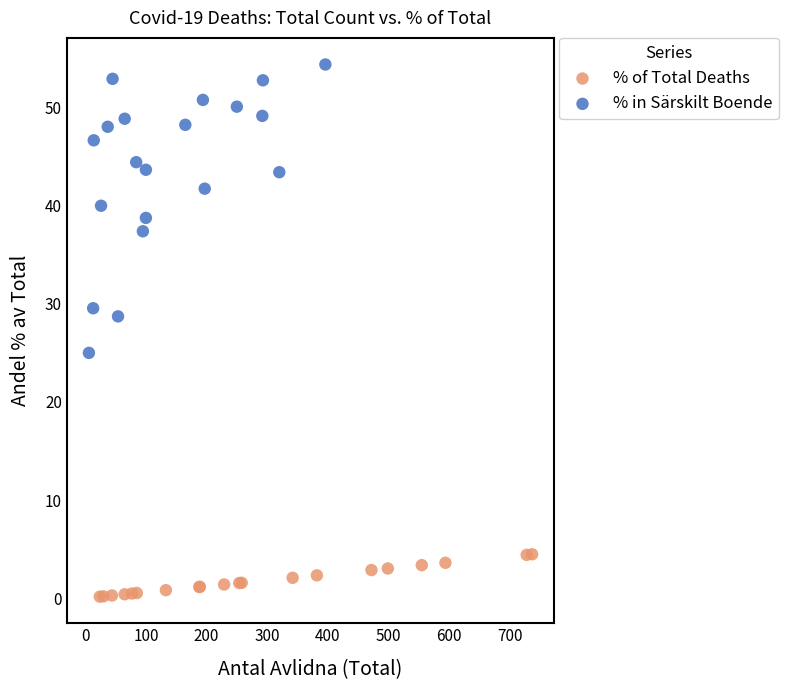

Which series reaches the minimum Y coordinate?

% of Total Deaths